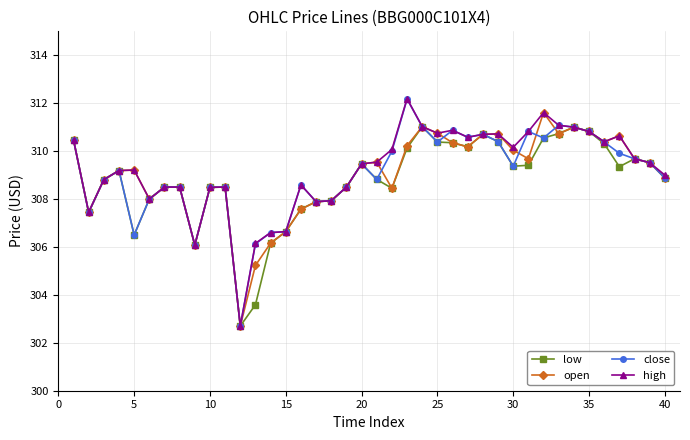

Which series has the largest total across all categories?

high